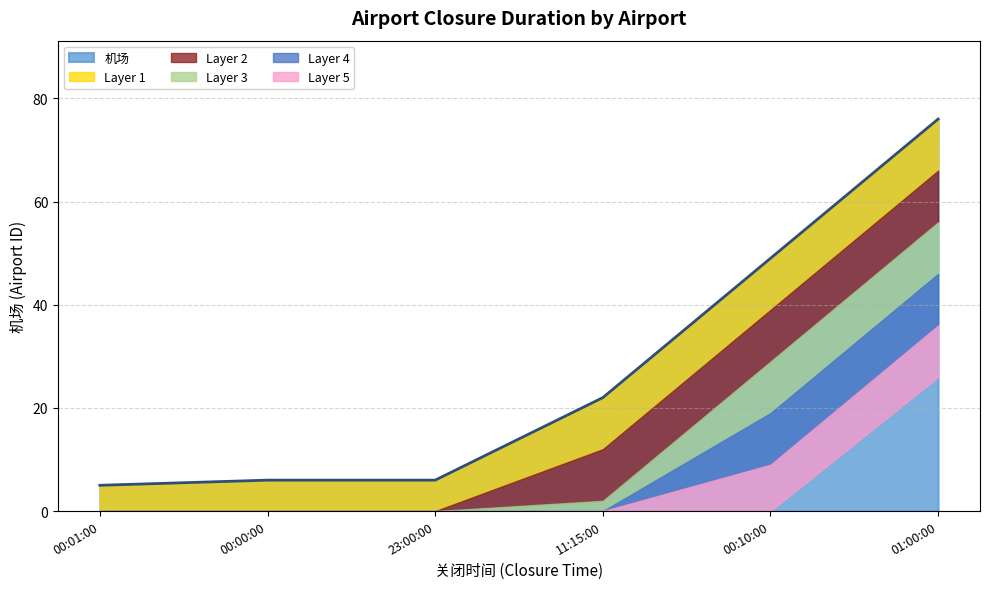

Which has a higher value, 11:15:00 or 00:01:00?

11:15:00